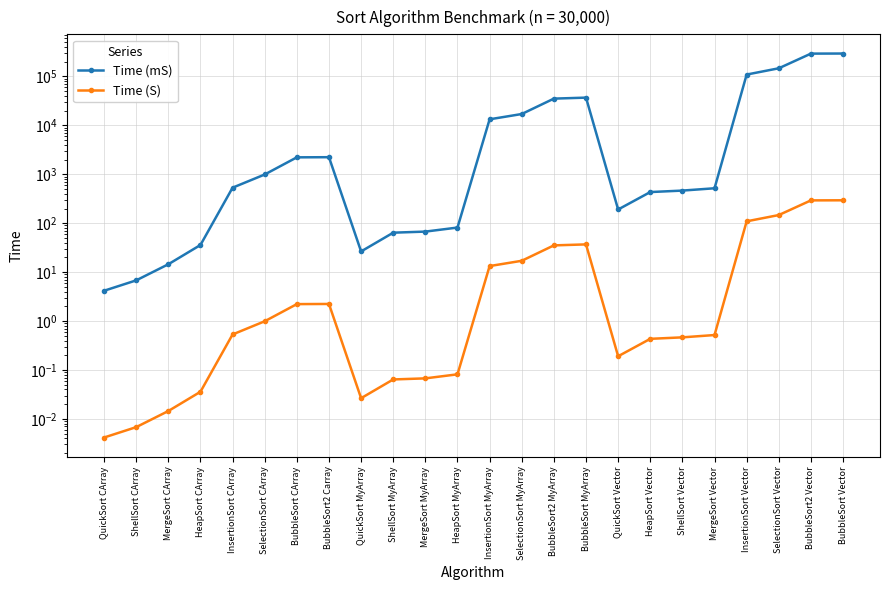

Reading left to right, list all the values displayed in this chart.

Time (mS): QuickSort CArray=4.2	ShellSort CArray=6.8	MergeSort CArray=14.5	HeapSort CArray=35.9	InsertionSort CArray=532.5	SelectionSort CArray=991.1	BubbleSort CArray=2222.4	BubbleSort2 Carray=2238.2	QuickSort MyArray=26.5	ShellSort MyArray=64.1	MergeSort MyArray=67.4	HeapSort MyArray=81.6	InsertionSort MyArray=13318.3	SelectionSort MyArray=17073.8	BubbleSort2 MyArray=35244.5	BubbleSort MyArray=36928.4	QuickSort Vector=190.9	HeapSort Vector=433.7	ShellSort Vector=464.8	MergeSort Vector=518.3	InsertionSort Vector=109398.1	SelectionSort Vector=146937.7	BubbleSort2 Vector=293062.6	BubbleSort Vector=294286.5
Time (S): QuickSort CArray=0.0	ShellSort CArray=0.0	MergeSort CArray=0.0	HeapSort CArray=0.0	InsertionSort CArray=0.5	SelectionSort CArray=1.0	BubbleSort CArray=2.2	BubbleSort2 Carray=2.2	QuickSort MyArray=0.0	ShellSort MyArray=0.1	MergeSort MyArray=0.1	HeapSort MyArray=0.1	InsertionSort MyArray=13.3	SelectionSort MyArray=17.1	BubbleSort2 MyArray=35.2	BubbleSort MyArray=36.9	QuickSort Vector=0.2	HeapSort Vector=0.4	ShellSort Vector=0.5	MergeSort Vector=0.5	InsertionSort Vector=109.4	SelectionSort Vector=146.9	BubbleSort2 Vector=293.1	BubbleSort Vector=294.3